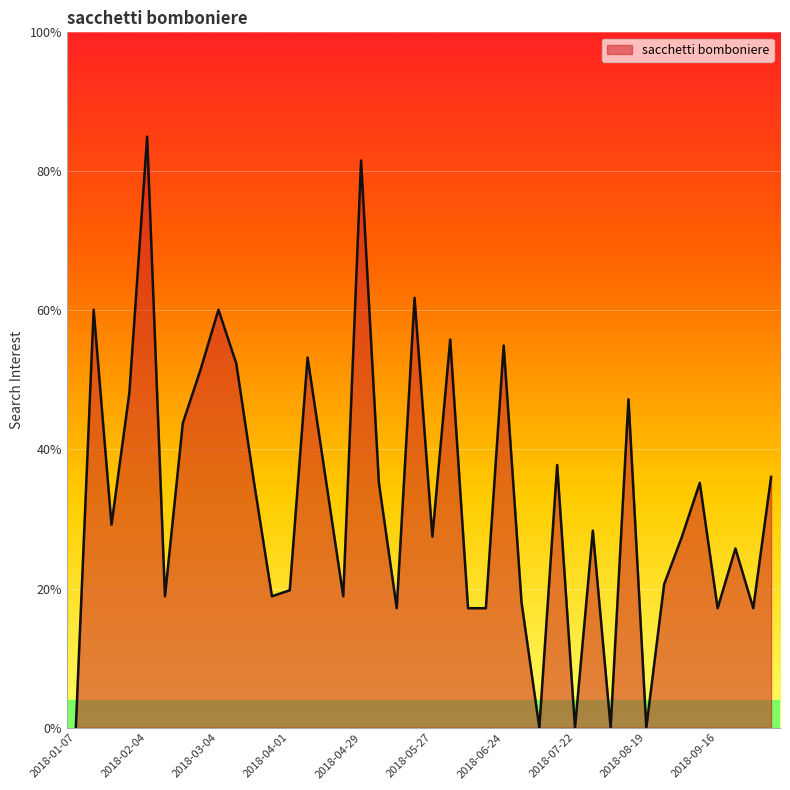

What is the maximum value shown in the chart?

85.0